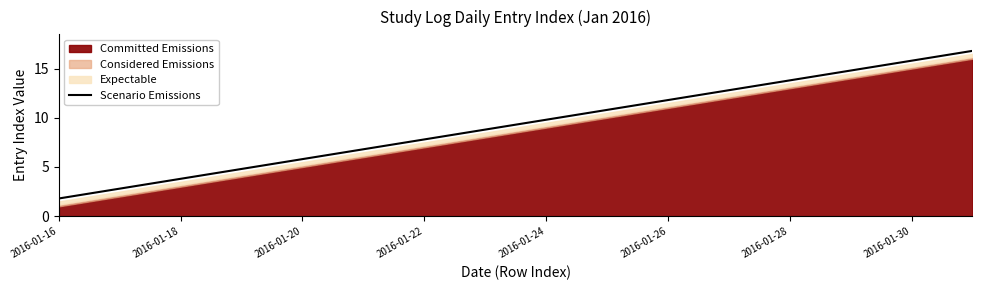

The value of Scenario Emissions at 2016-01-16 is 1.0. True or false?

False